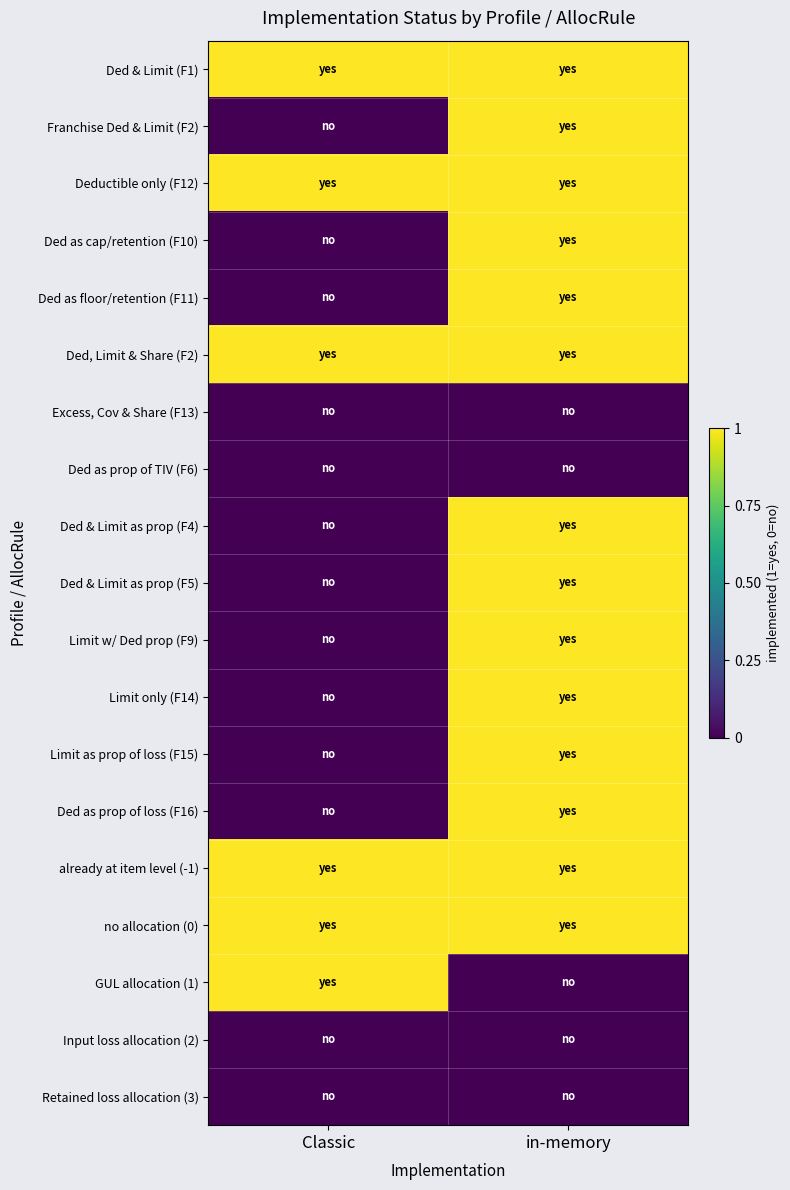

Reading left to right, transcribe all the data shown in this chart.

Ded & Limit (F1): Classic=1	in-memory=1
Franchise Ded & Limit (F2): Classic=0	in-memory=1
Deductible only (F12): Classic=1	in-memory=1
Ded as cap/retention (F10): Classic=0	in-memory=1
Ded as floor/retention (F11): Classic=0	in-memory=1
Ded, Limit & Share (F2): Classic=1	in-memory=1
Excess, Cov & Share (F13): Classic=0	in-memory=0
Ded as prop of TIV (F6): Classic=0	in-memory=0
Ded & Limit as prop (F4): Classic=0	in-memory=1
Ded & Limit as prop (F5): Classic=0	in-memory=1
Limit w/ Ded prop (F9): Classic=0	in-memory=1
Limit only (F14): Classic=0	in-memory=1
Limit as prop of loss (F15): Classic=0	in-memory=1
Ded as prop of loss (F16): Classic=0	in-memory=1
already at item level (-1): Classic=1	in-memory=1
no allocation (0): Classic=1	in-memory=1
GUL allocation (1): Classic=1	in-memory=0
Input loss allocation (2): Classic=0	in-memory=0
Retained loss allocation (3): Classic=0	in-memory=0